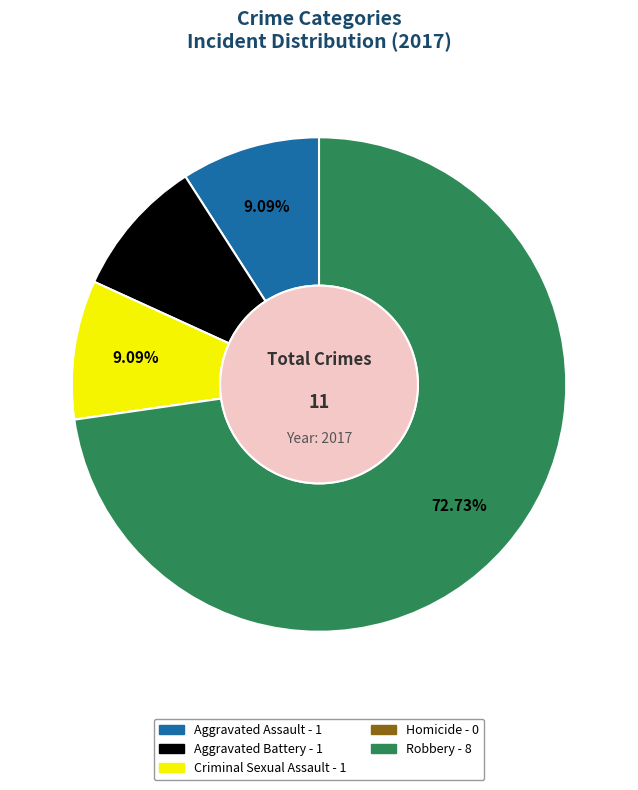

What is the ratio of the value at Aggravated Battery to the value at Aggravated Assault?

1.0